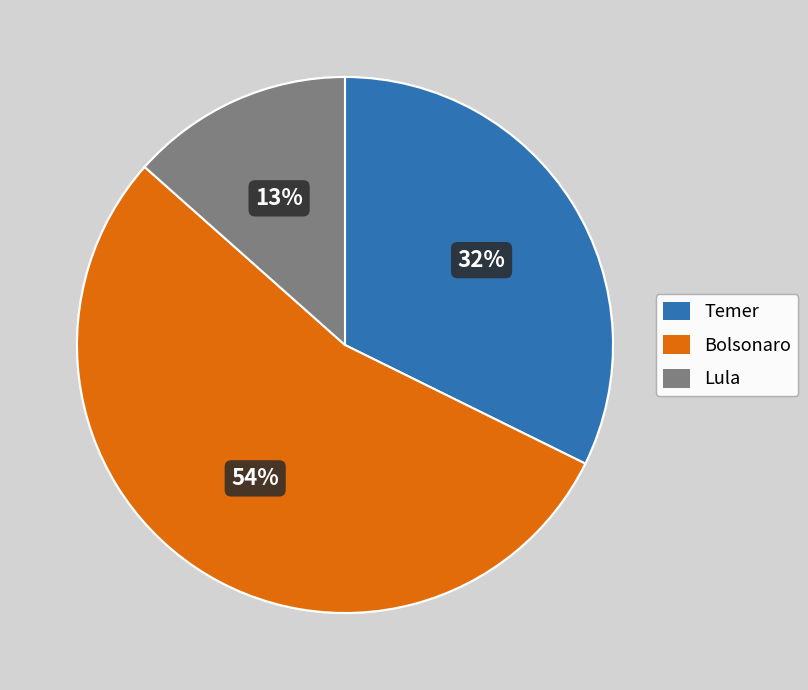

What is the largest slice in the pie chart?

Bolsonaro